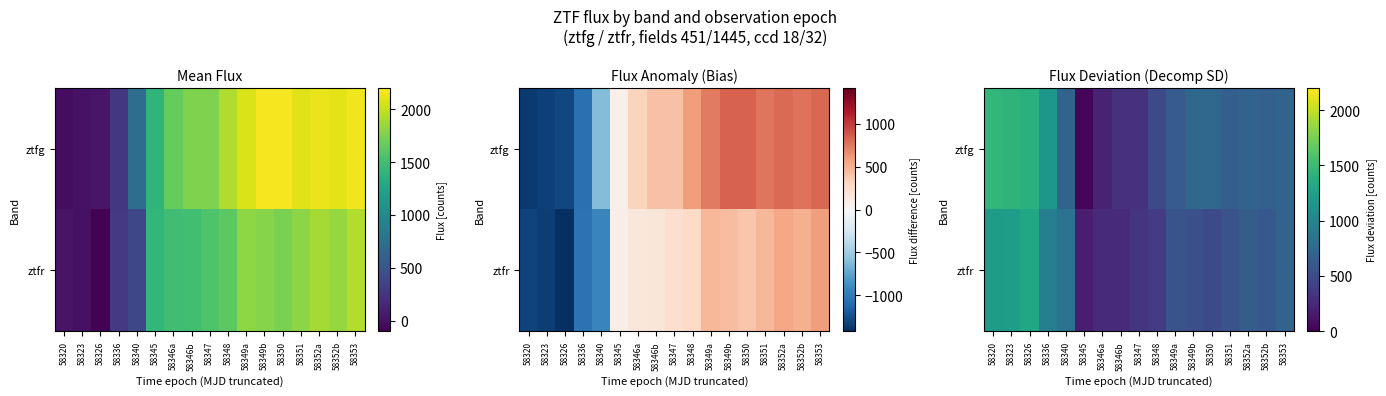

What is the smallest value displayed?

27.7